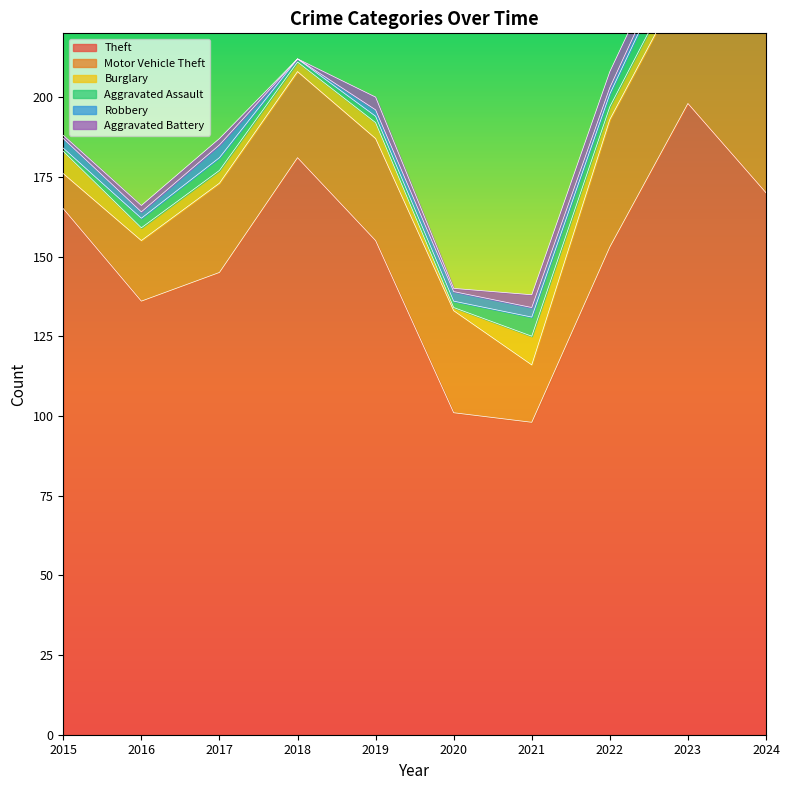

Count the Robbery values in the range 2 to 3.

8